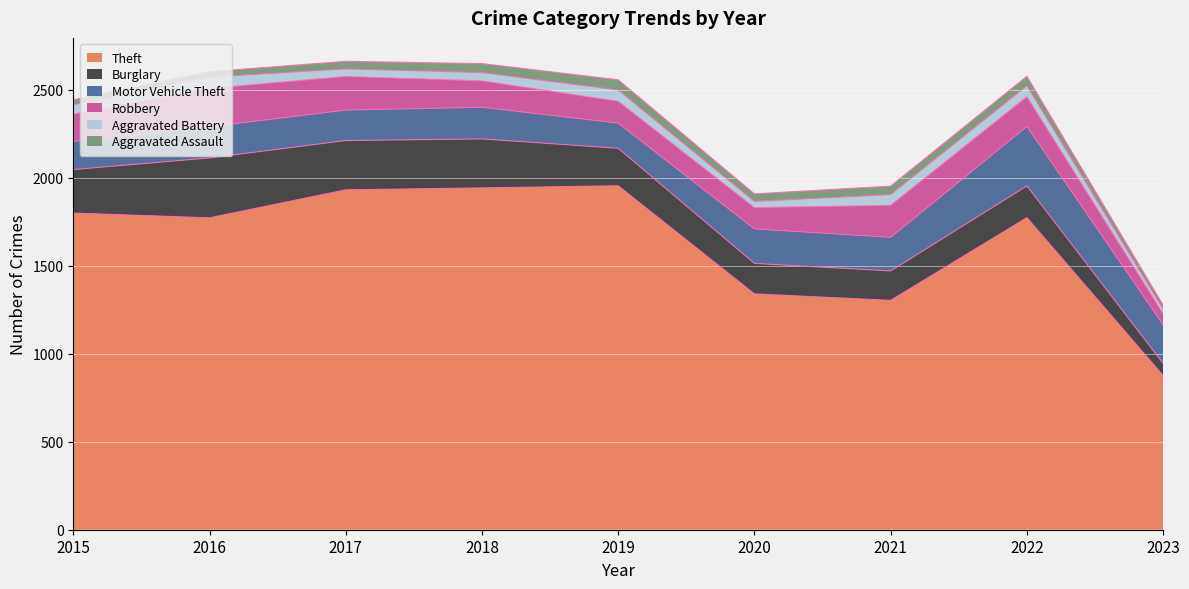

What are all the series names shown in the legend?

Theft, Burglary, Motor Vehicle Theft, Robbery, Aggravated Battery, Aggravated Assault